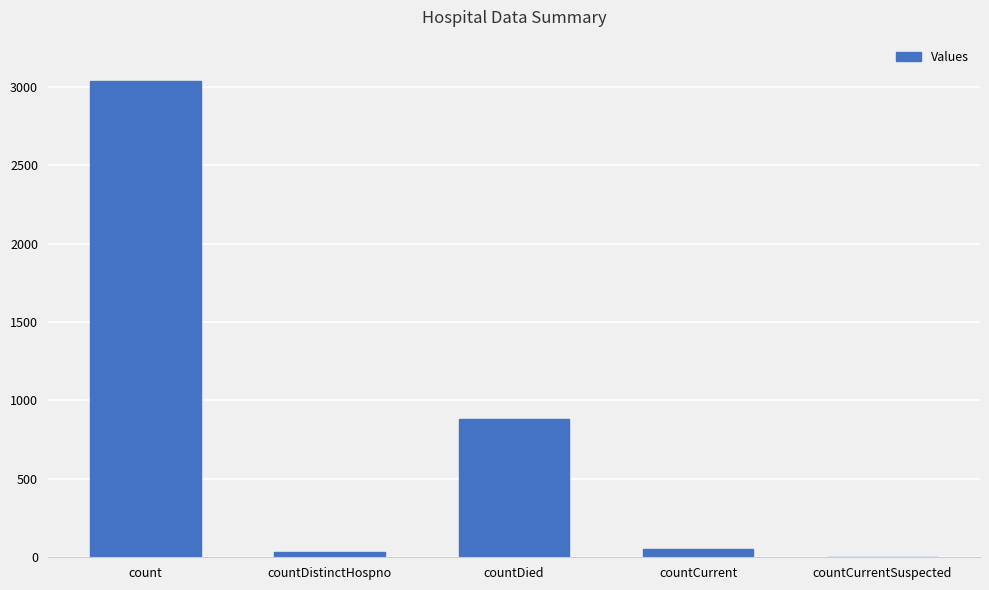

What is the sum of all values?

4001